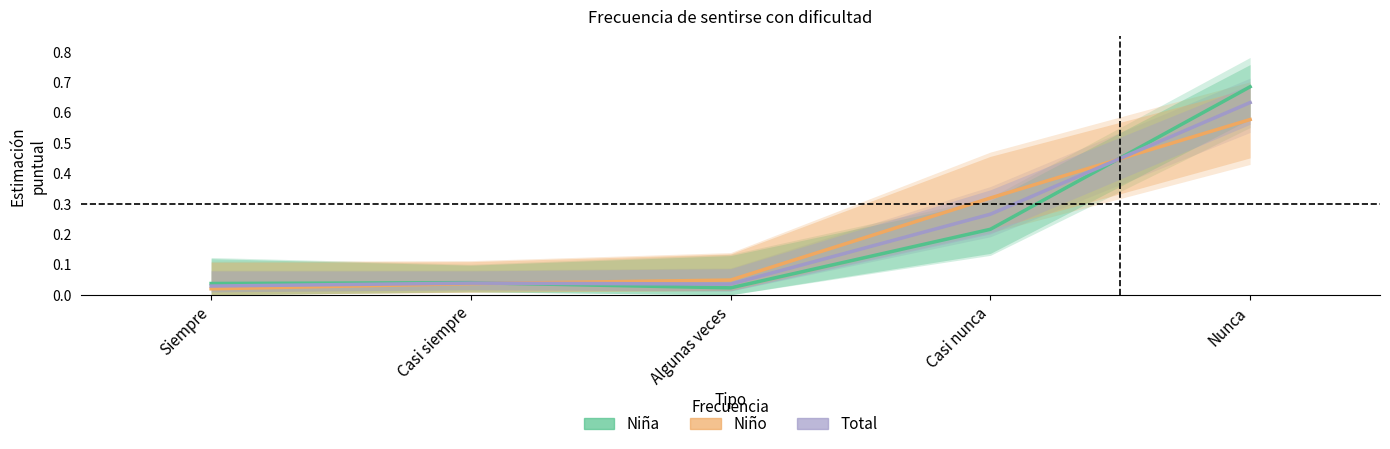

Rank the categories by Niña value from lowest to highest.

Algunas veces, Siempre, Casi siempre, Casi nunca, Nunca